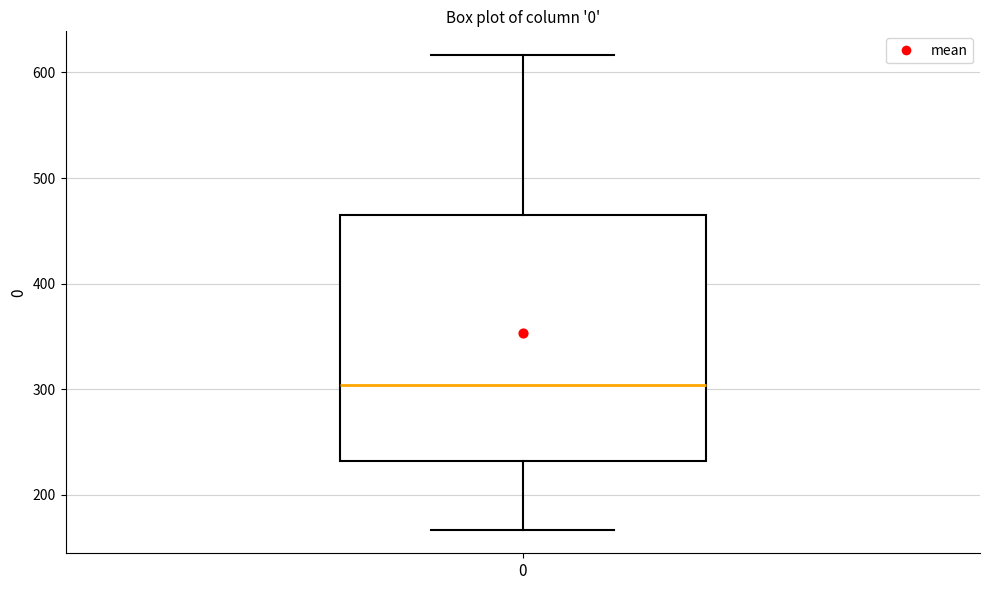

Transcribe this box plot: give where the median line is, the range the box spans, and where the two whiskers end, as read against the y-axis. The values are not printed on the chart, so give them approximately, as read against the axis.

median 300, box 230 to 460, whiskers 170 to 620